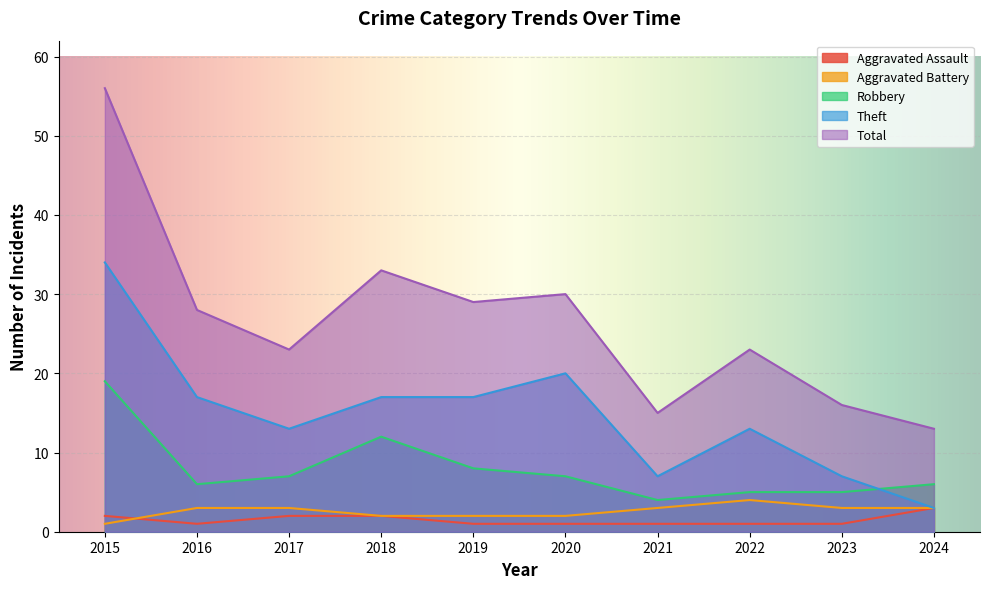

Where does the Robbery series first go above 7?

2015